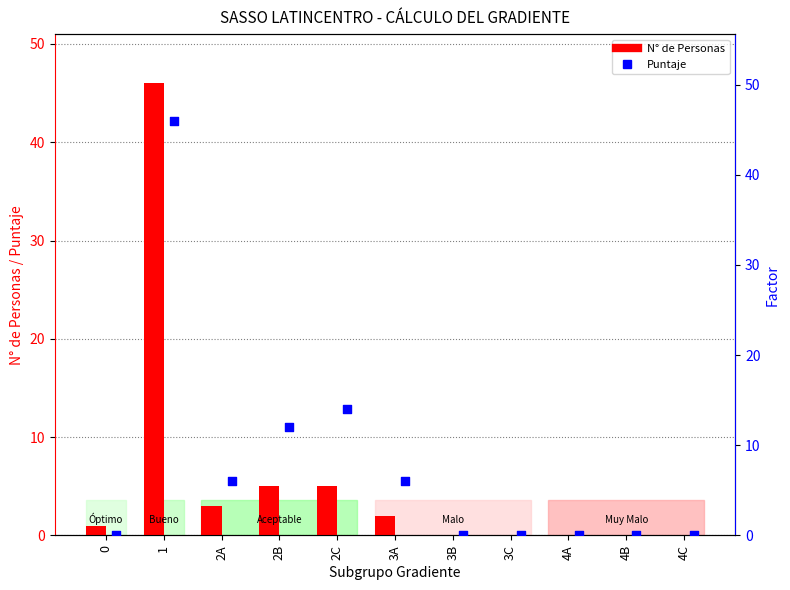

Which series has the widest spread of Y values?

N° de Personas